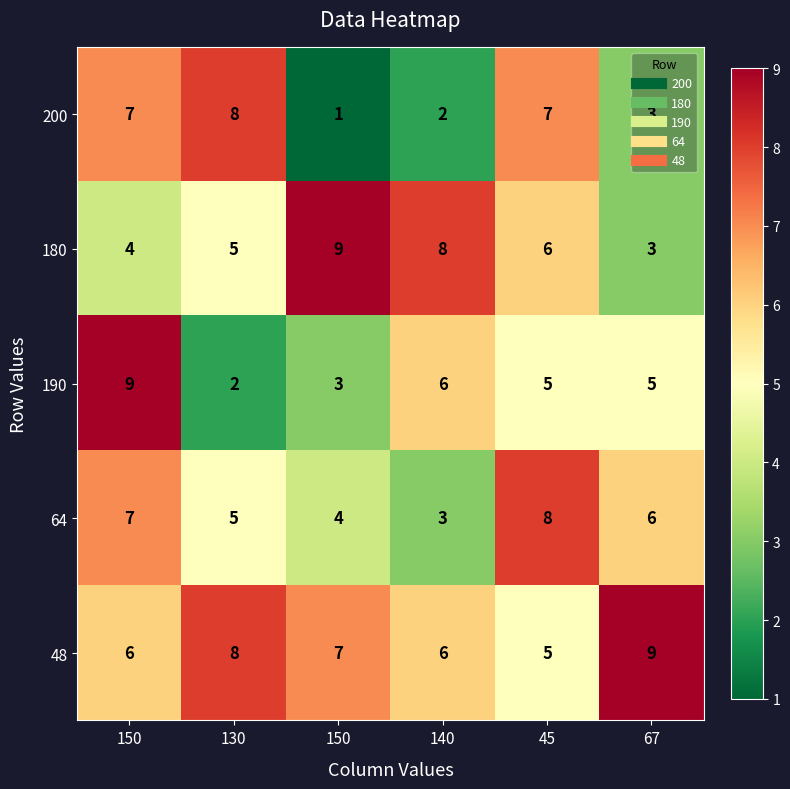

At which category is the sum across all series the highest?

150